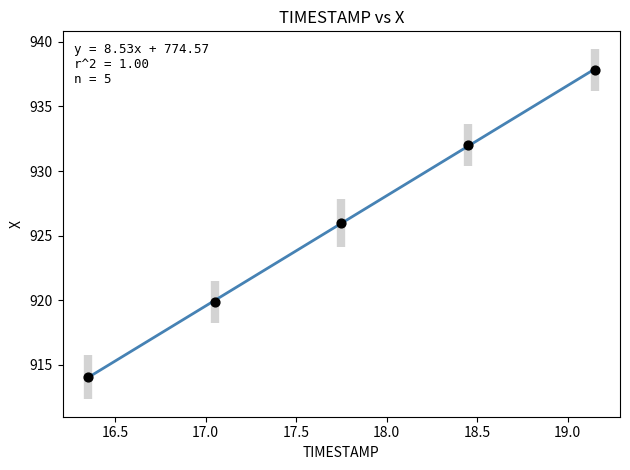

What Y value in the scatter plot is closest to 925?

926.0